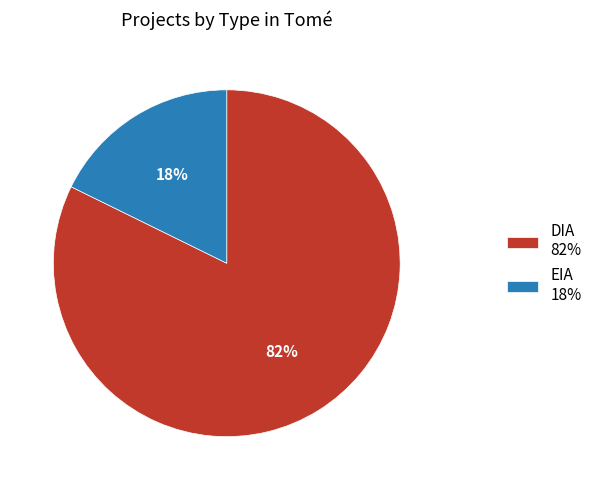

Which has a higher value, EIA or DIA?

DIA